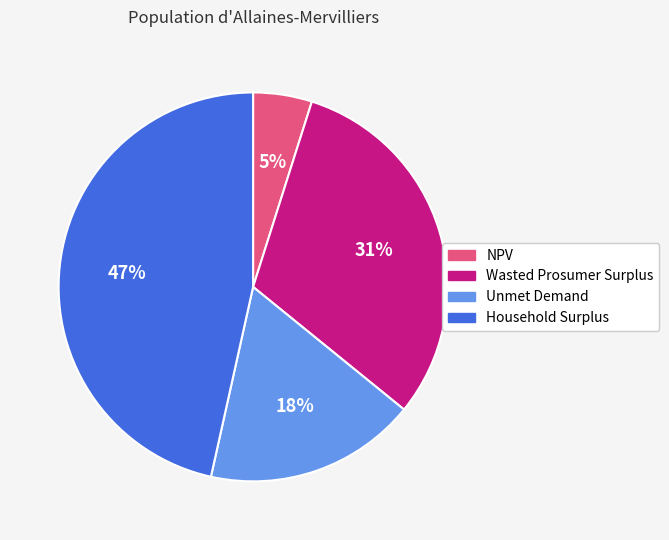

How many segments does this pie chart have?

4